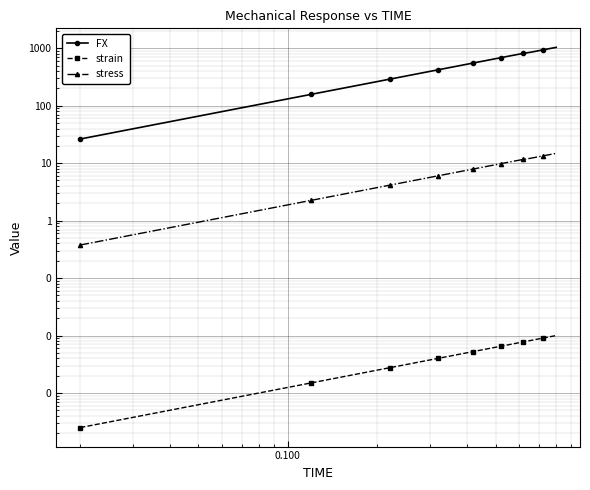

Is it true that strain equals 0.0 at 26?

False